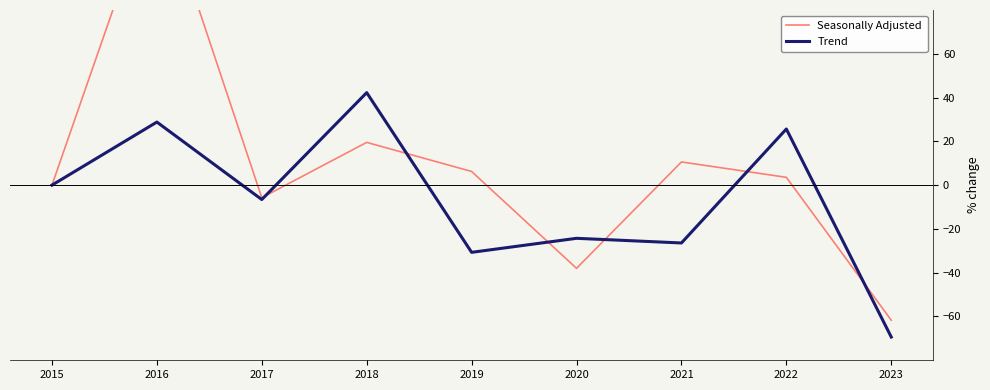

List the labels in order of Trend value, largest first.

2018, 2016, 2022, 2015, 2017, 2020, 2021, 2019, 2023